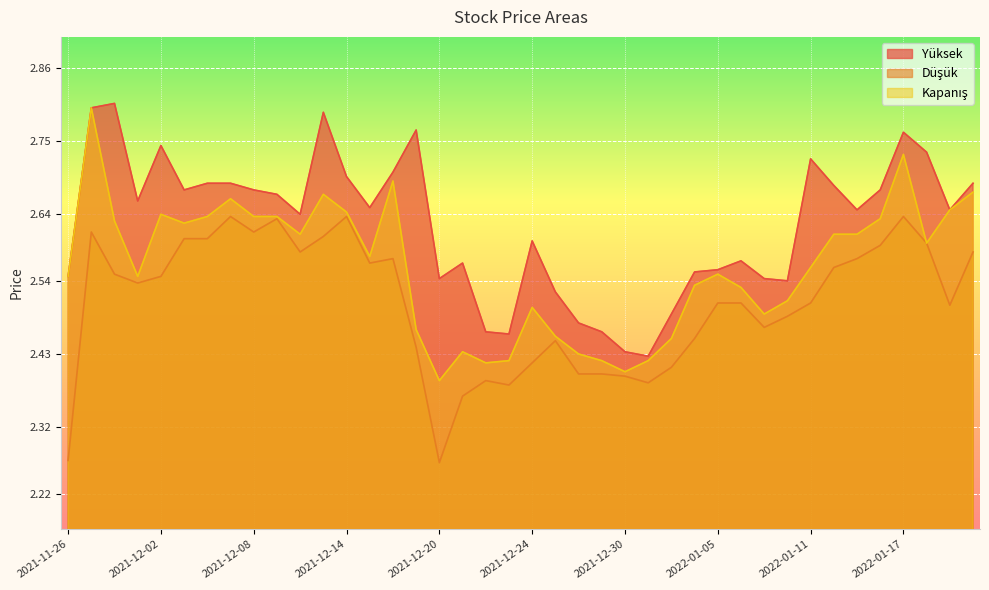

What is the spread (max minus min) of values at 2022-01-04?

0.1